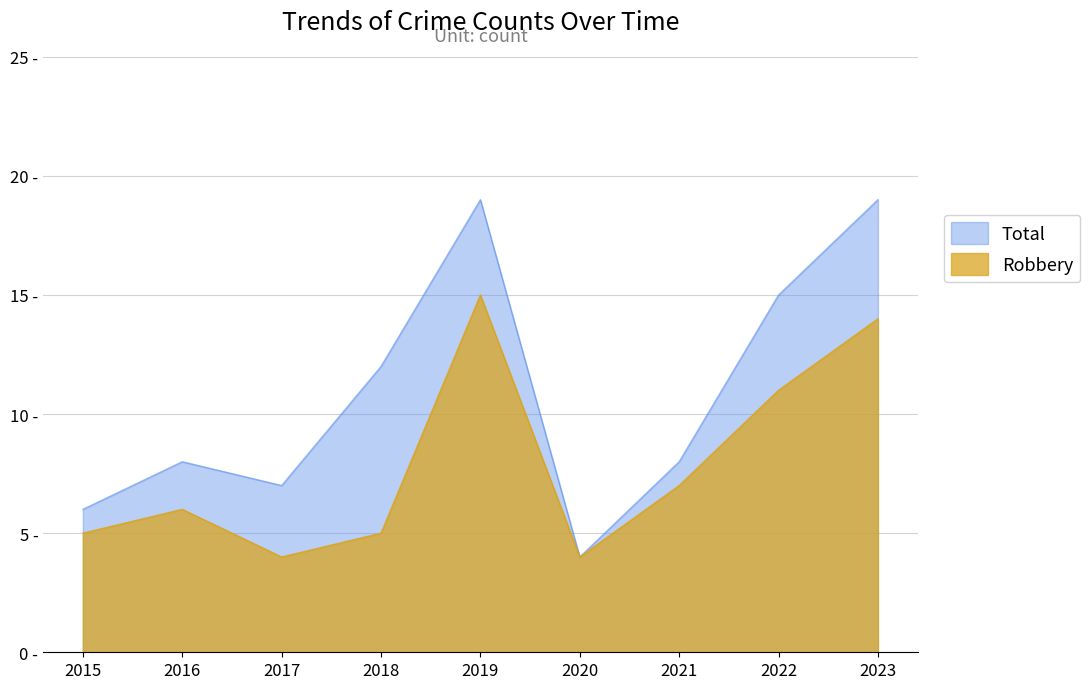

What is the maximum value shown in the chart?

19